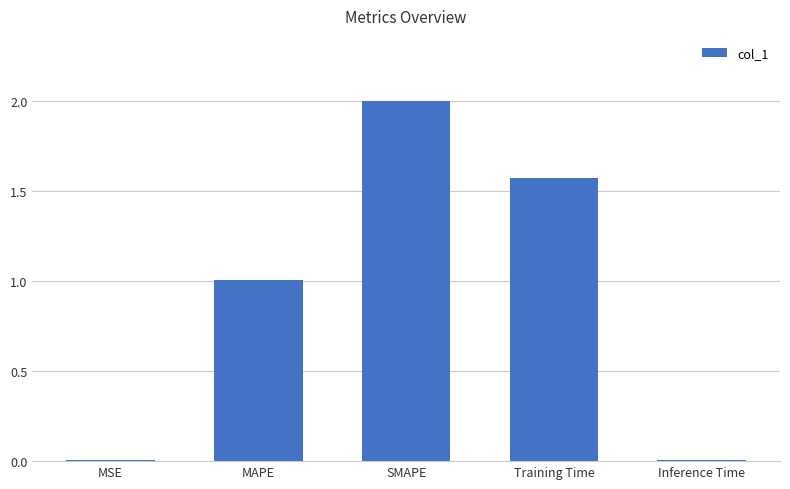

What is the average value?

0.9